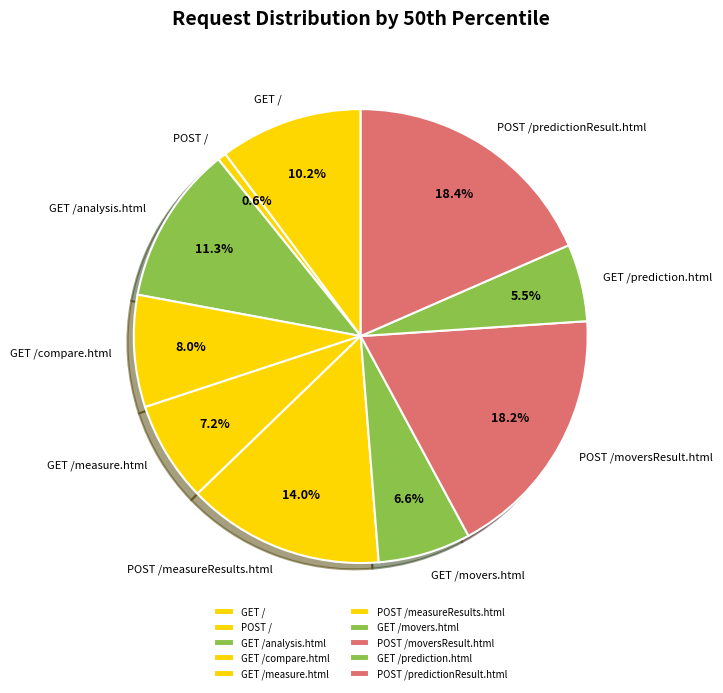

The POST /measureResults.html slice represents 1% of the pie. True or false?

False